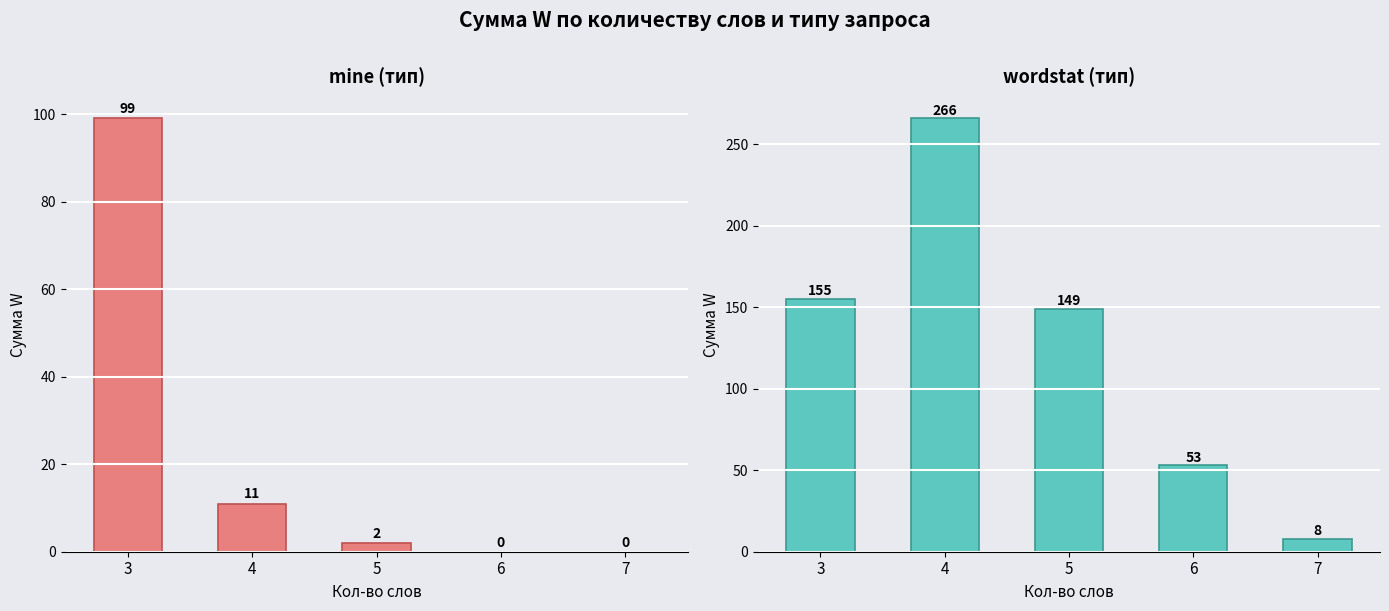

What is the maximum value shown in the chart?

266